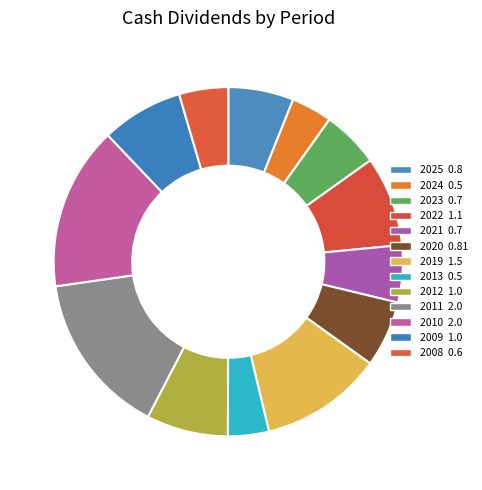

What percentage is the 2010 slice, to the nearest percent?

15%